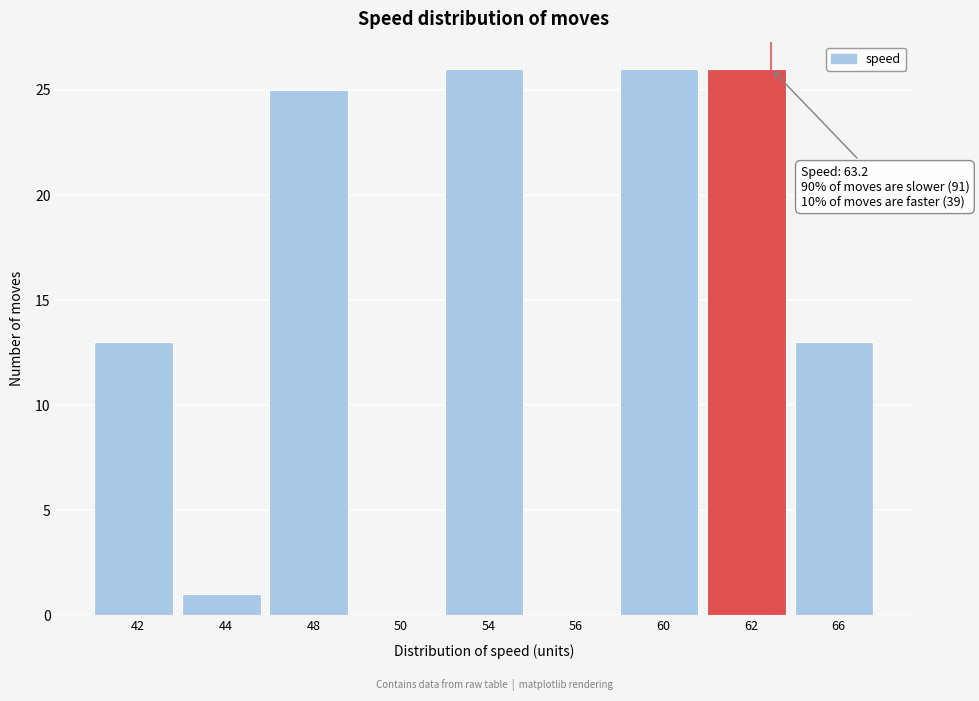

Reading left to right, transcribe all the data shown in this chart.

42=13	44=1	48=25	50=0	54=26	56=0	60=26	62=26	66=13